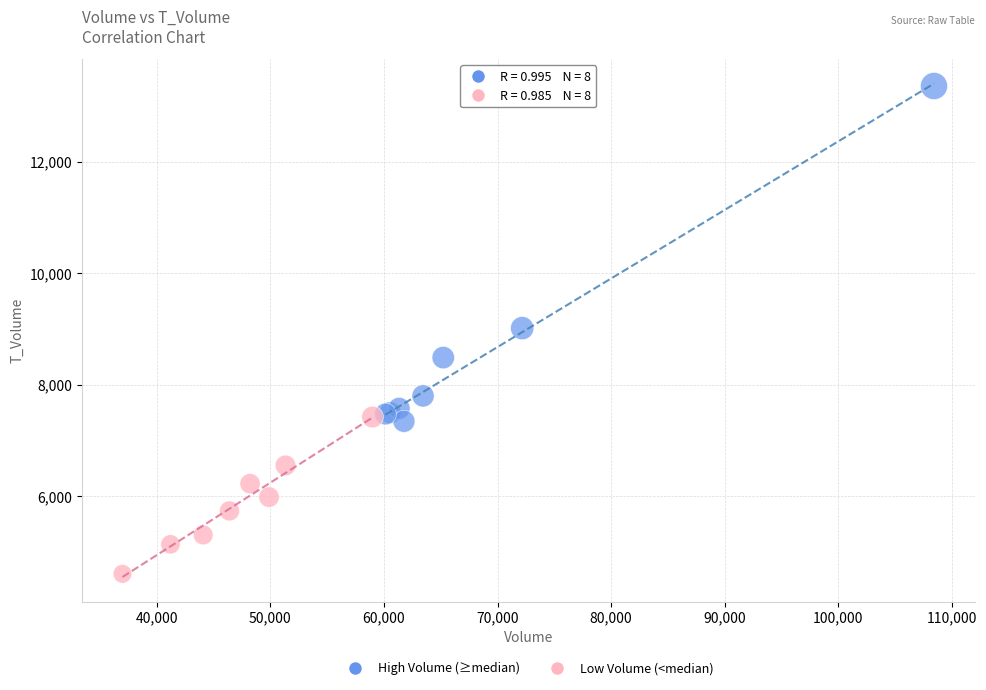

What are all the series names shown in the legend?

High Volume (≥median), Low Volume (<median)